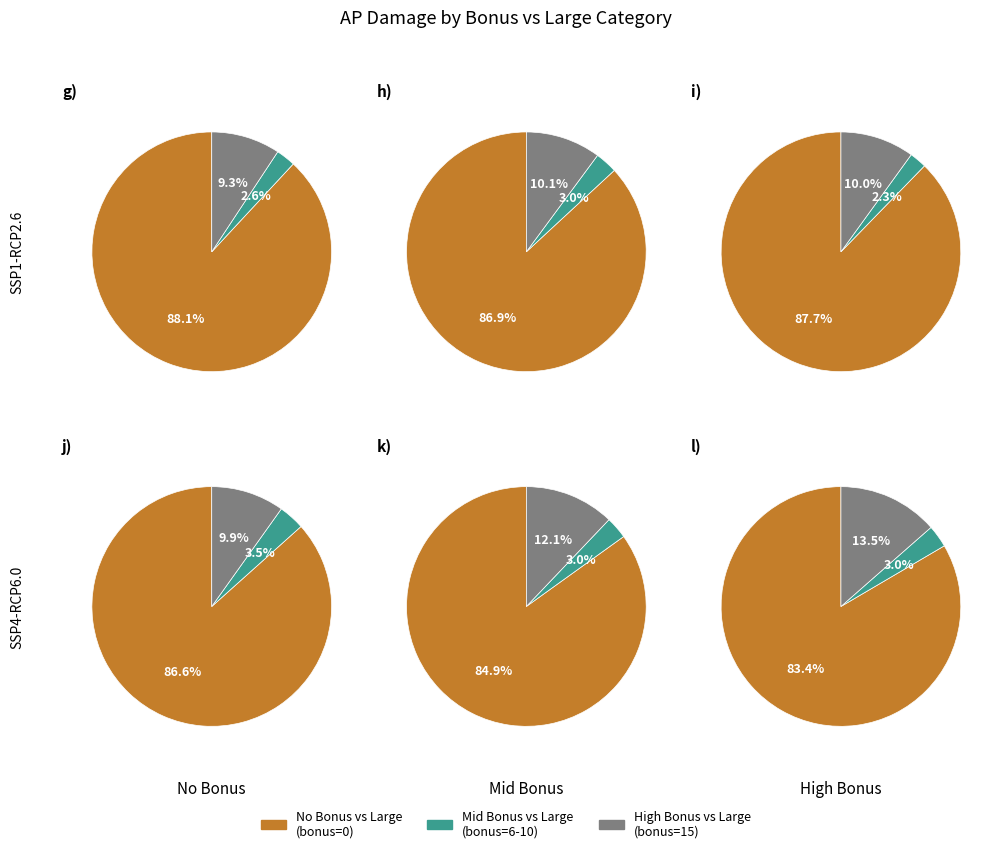

Is it true that jbv_halberd_0 is 6% of the pie?

False